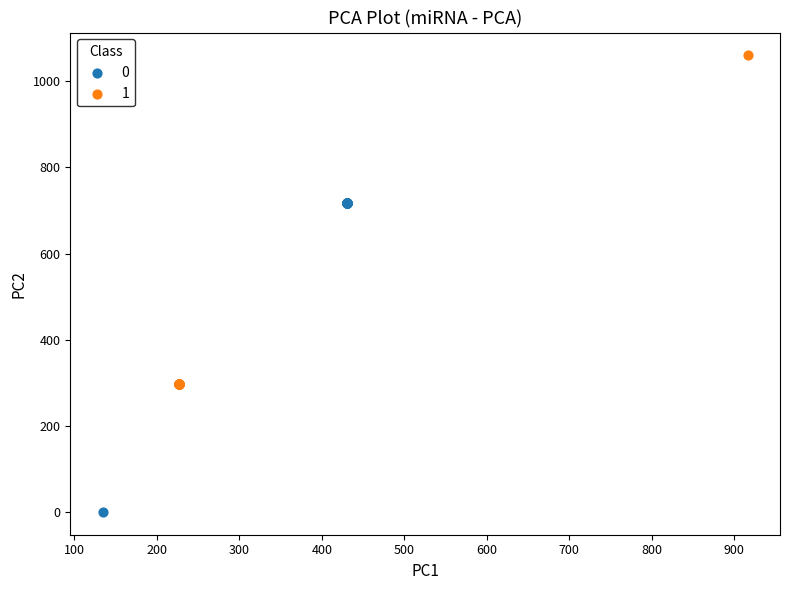

Which series has the widest spread of Y values?

1